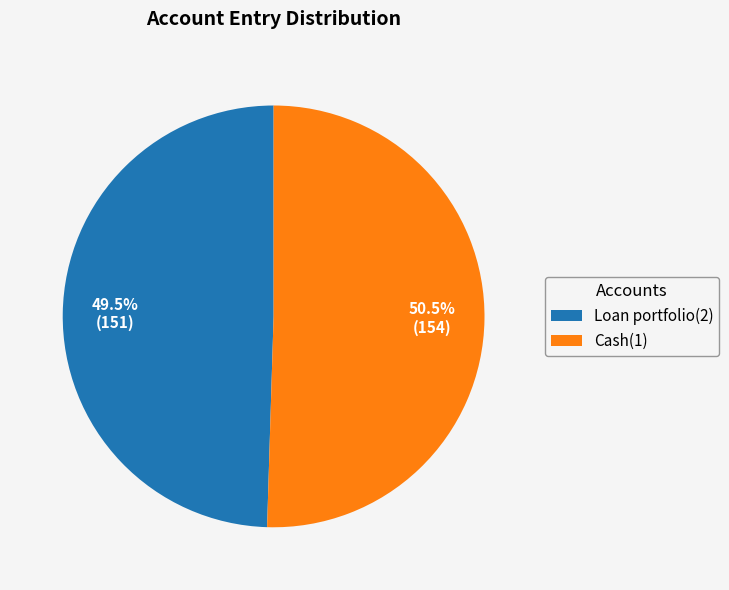

Rank the categories by value from lowest to highest.

Loan portfolio(2), Cash(1)